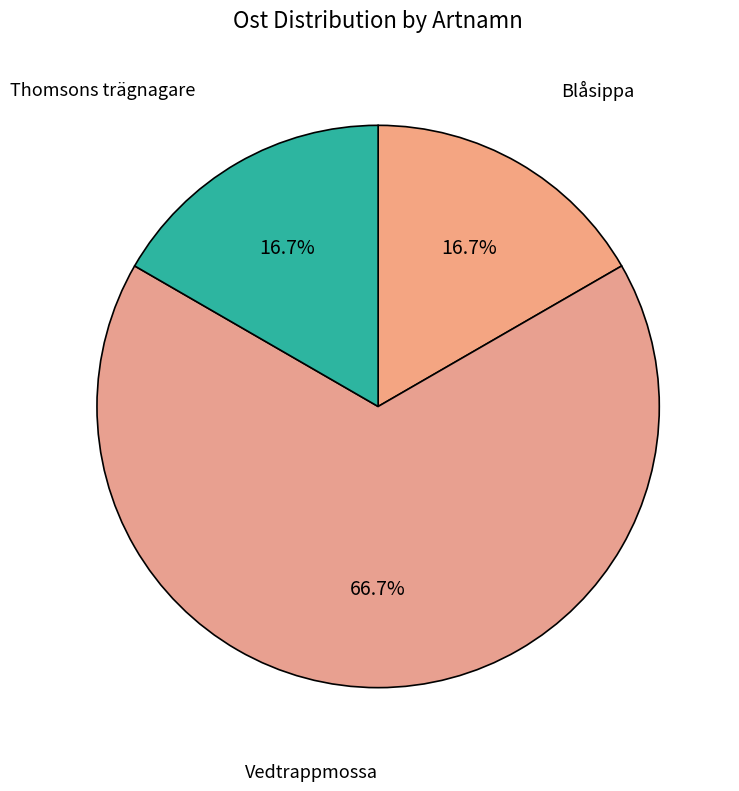

What is the largest slice in the pie chart?

Vedtrappmossa